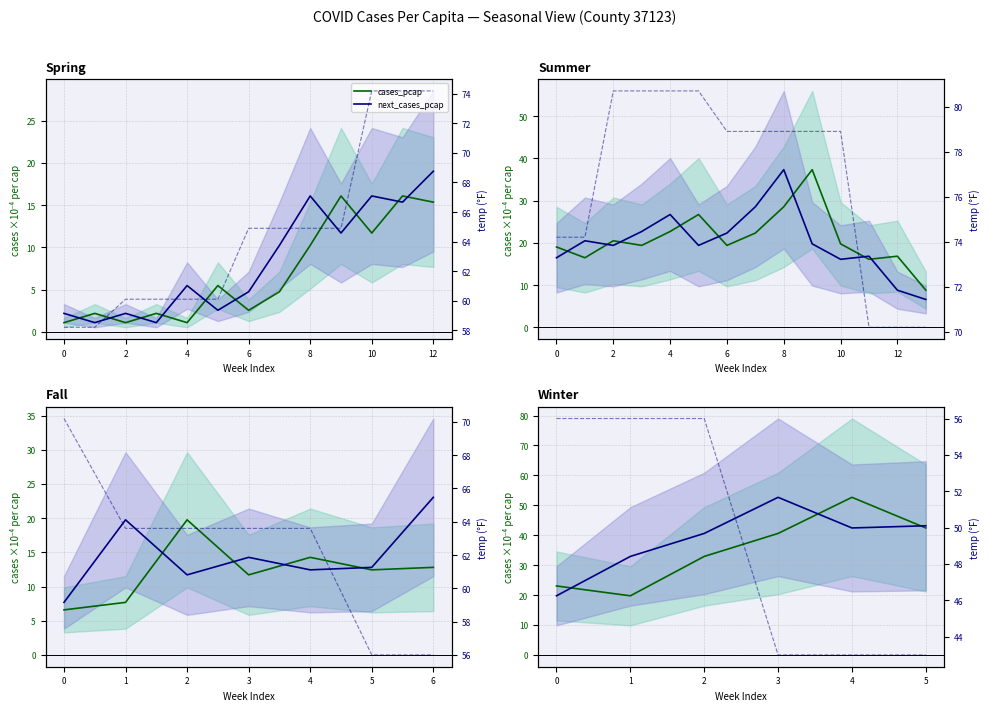

Where does the cases_pcap series first go above 40?

3